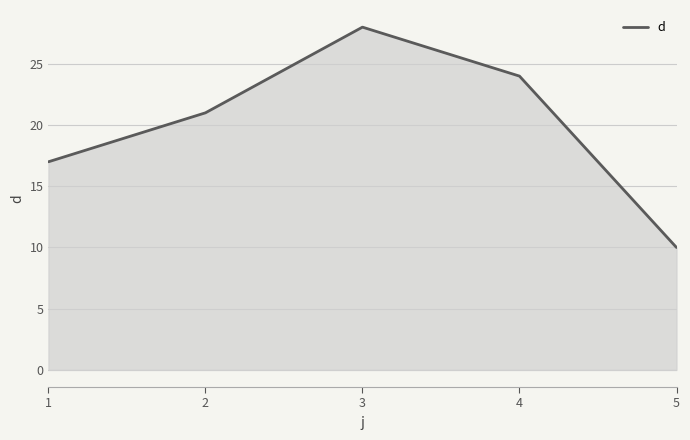

What is the difference between the values at 1 and 2?

4